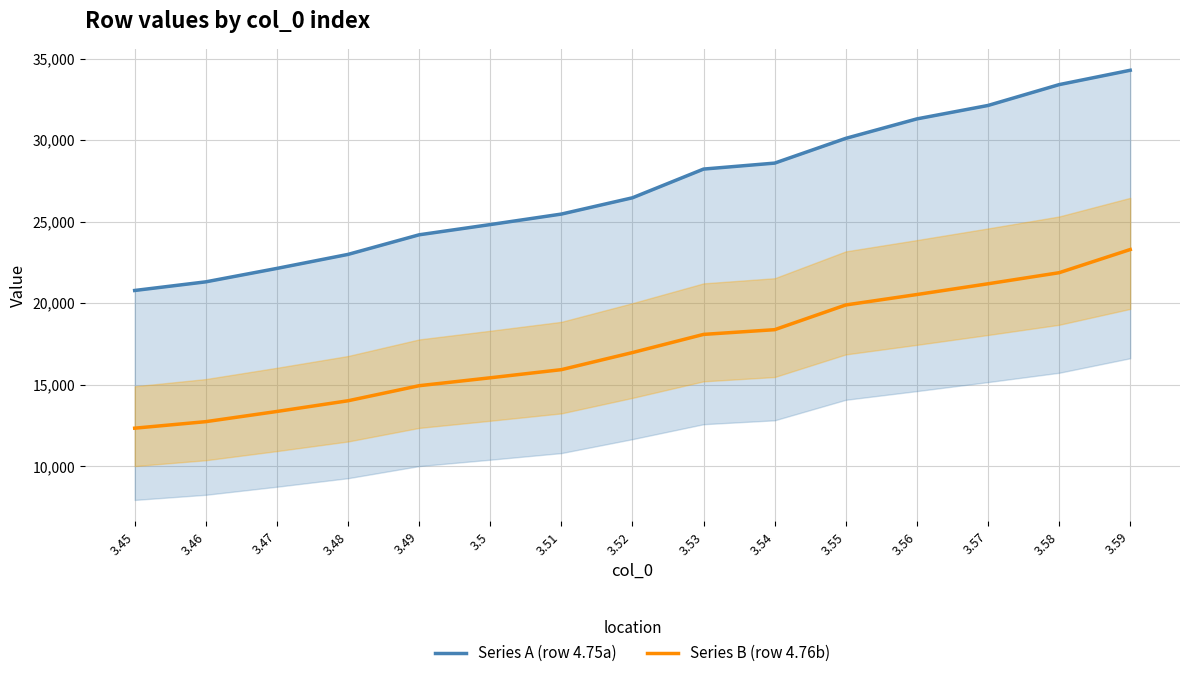

List the labels in order of Series B (row 4.76b) value, largest first.

3.59, 3.58, 3.57, 3.56, 3.55, 3.54, 3.53, 3.52, 3.51, 3.5, 3.49, 3.48, 3.47, 3.46, 3.45